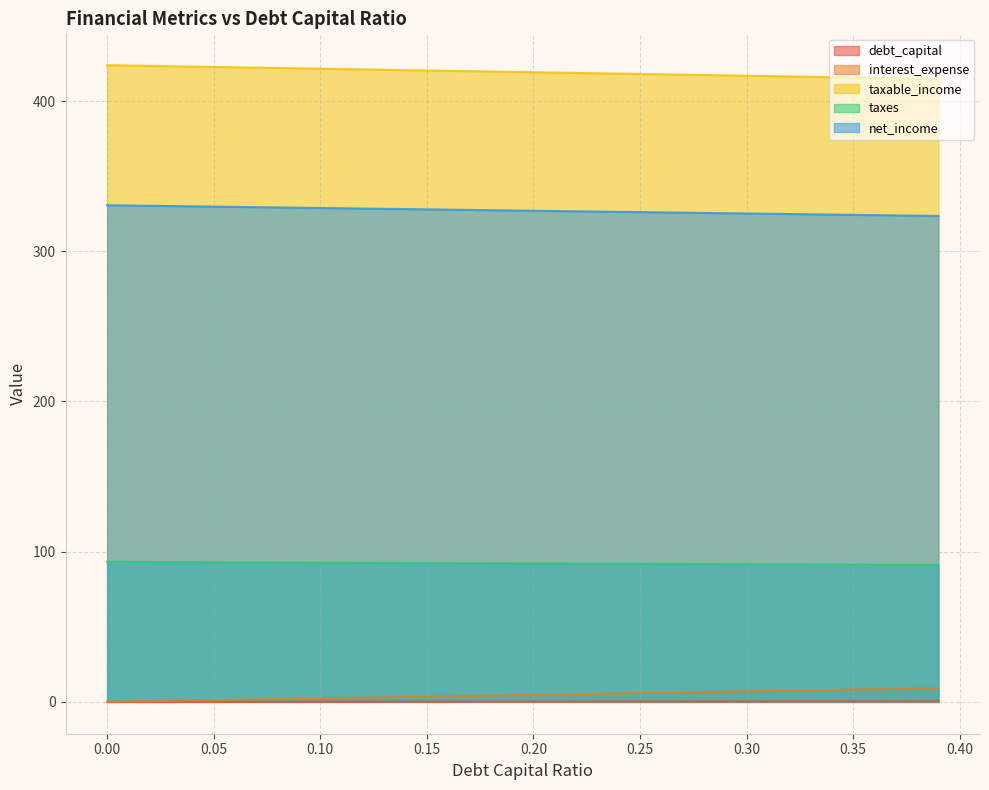

Which series has the largest total across all categories?

taxable_income